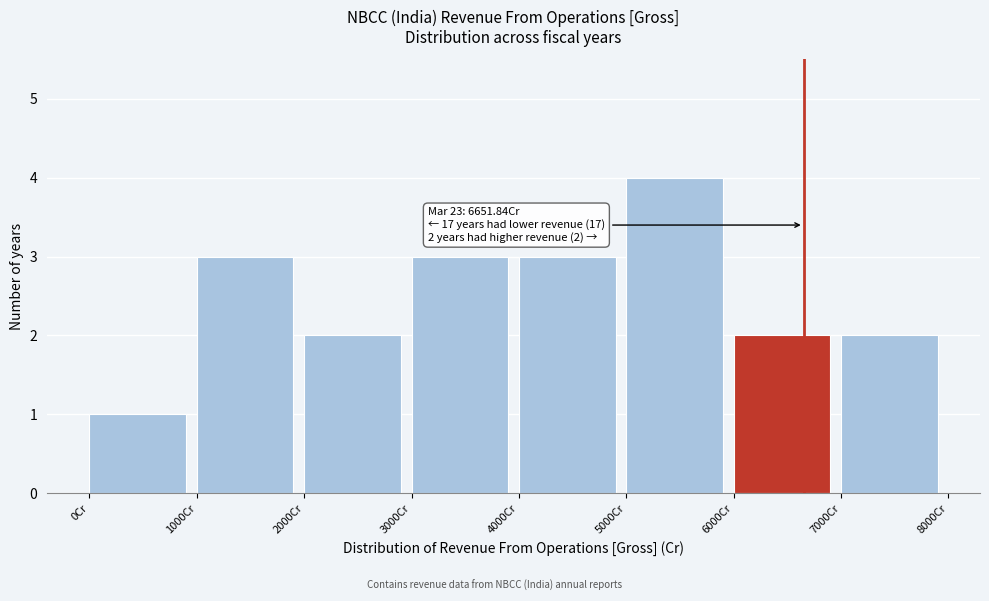

Which range on the x-axis has the tallest bar?

5000 to 6000